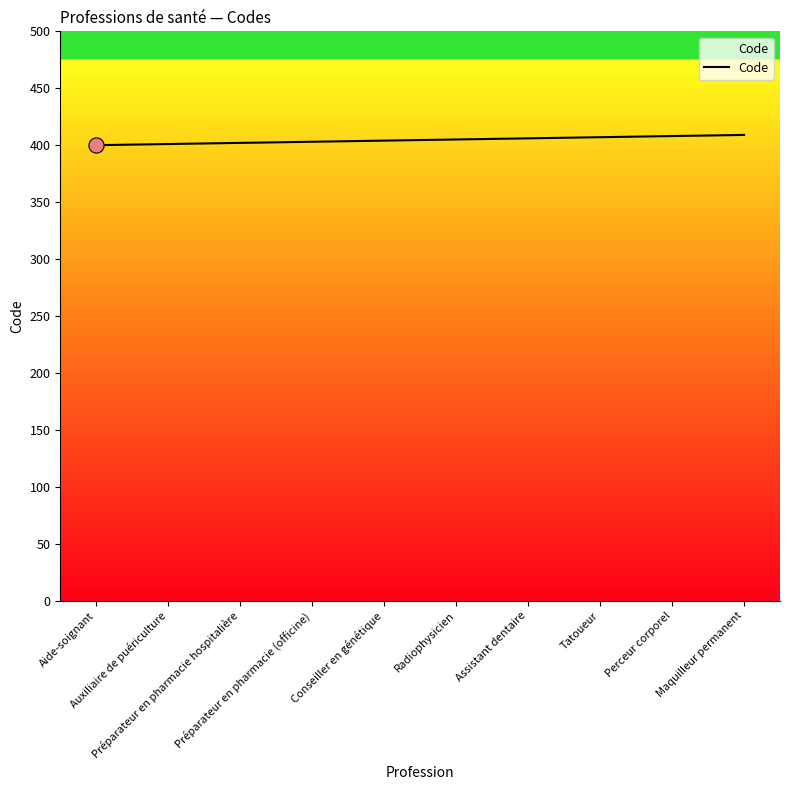

What is the ratio of the value at Aide-soignant to the value at Tatoueur?

1.0